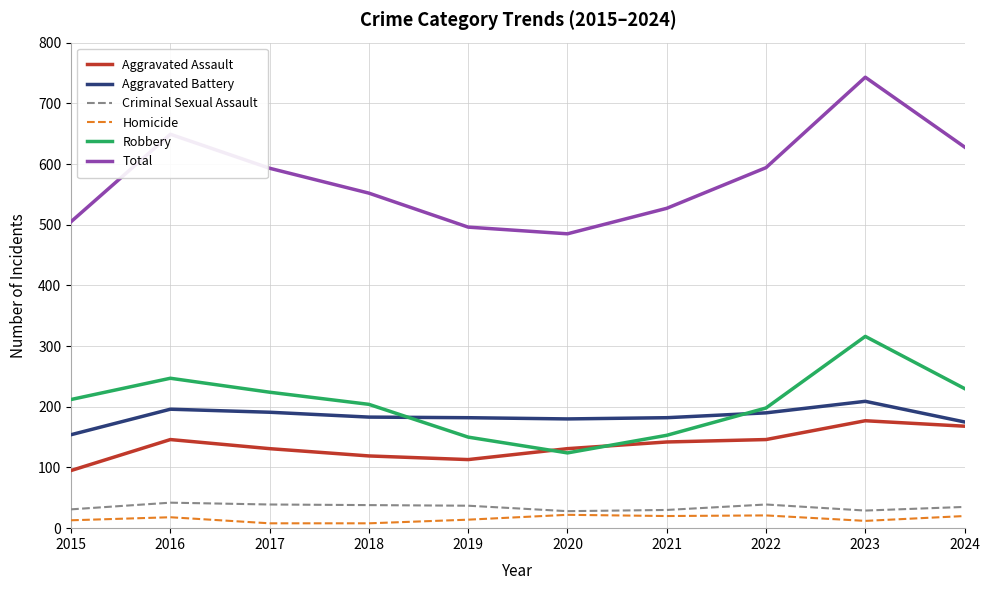

True or false: Criminal Sexual Assault has more than 0 points higher than both neighbors.

True